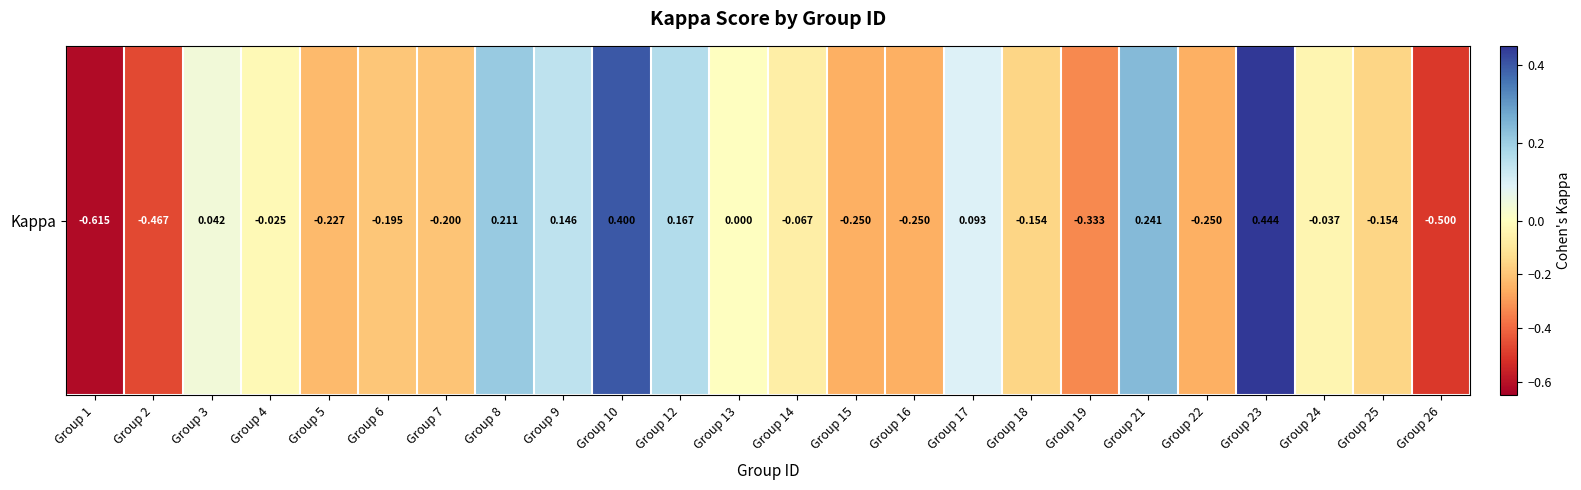

How many values are below zero?

15